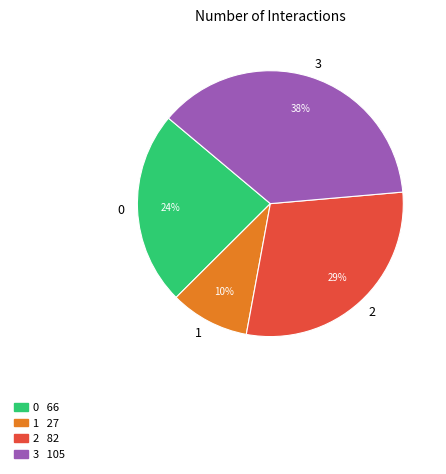

To the nearest percent, what is the difference between the largest and smallest slice percentages?

28%